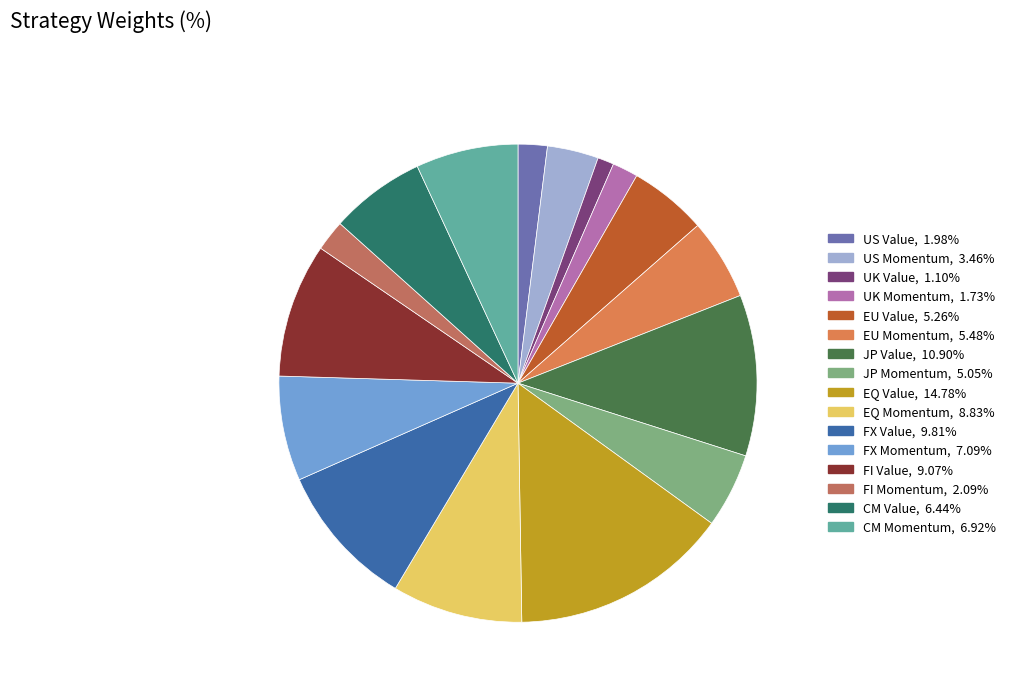

To the nearest percent, what is the difference between the largest and smallest slice percentages?

14%